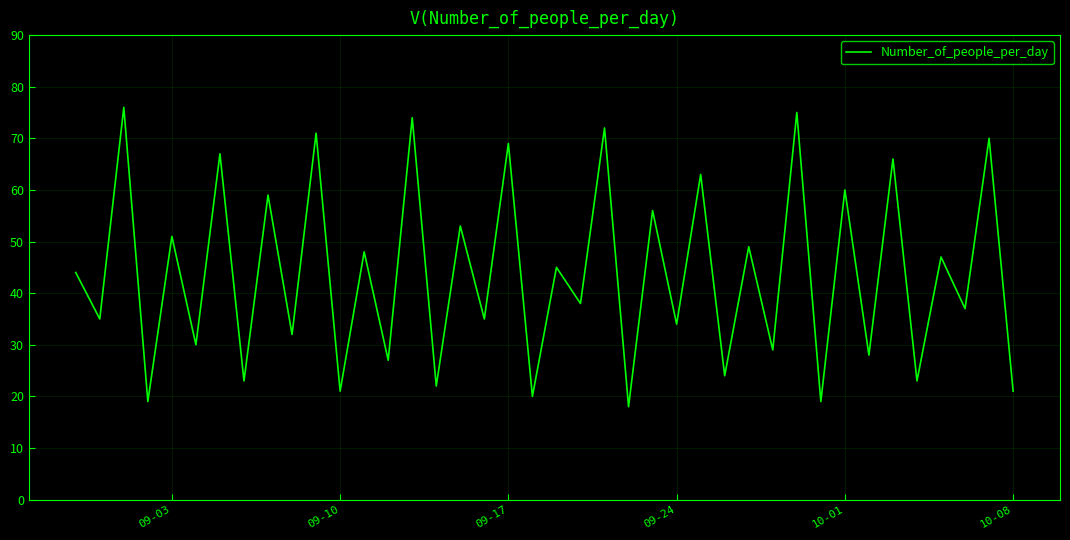

What is the smallest value displayed?

18